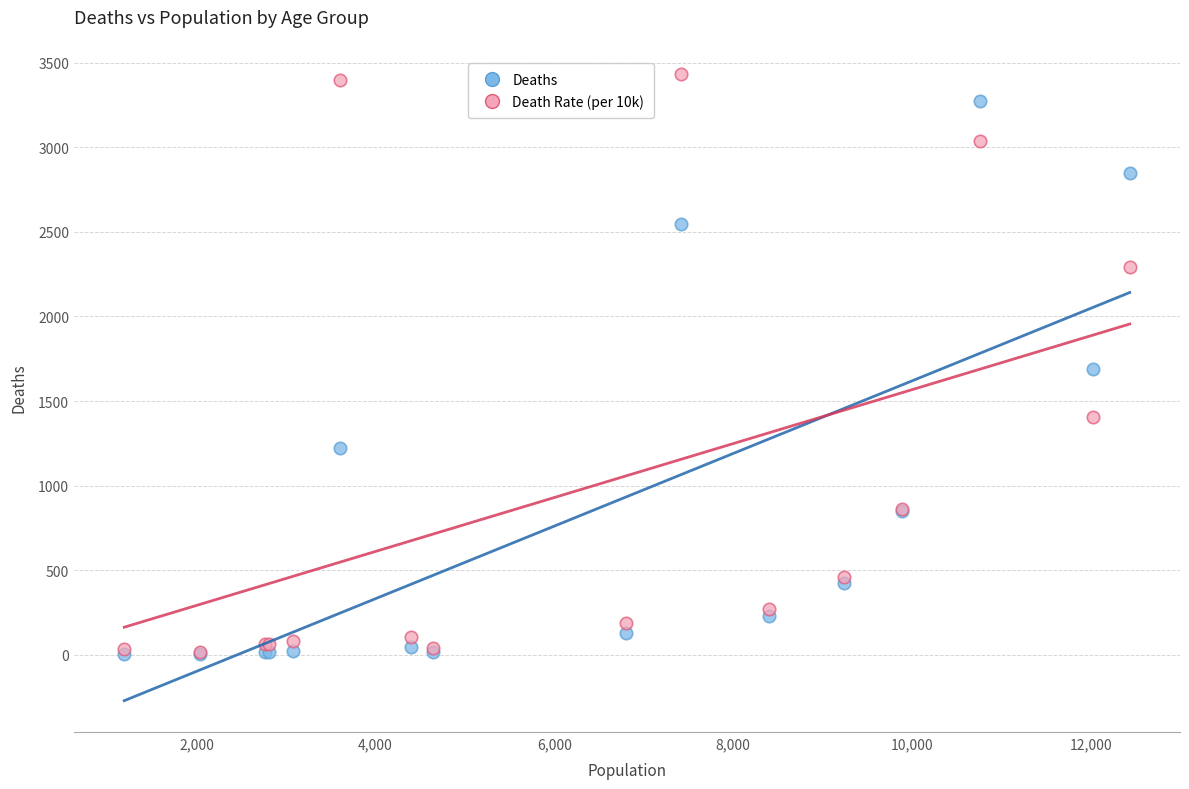

In the Deaths series, what Y value is closest to 1638?

1690.0